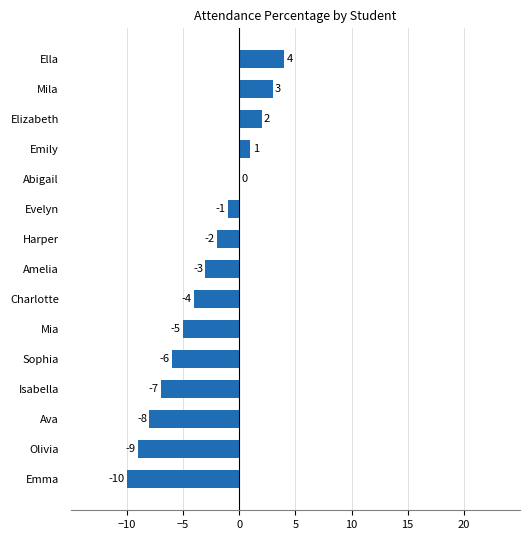

True or false: the data shows -2 at Harper.

True